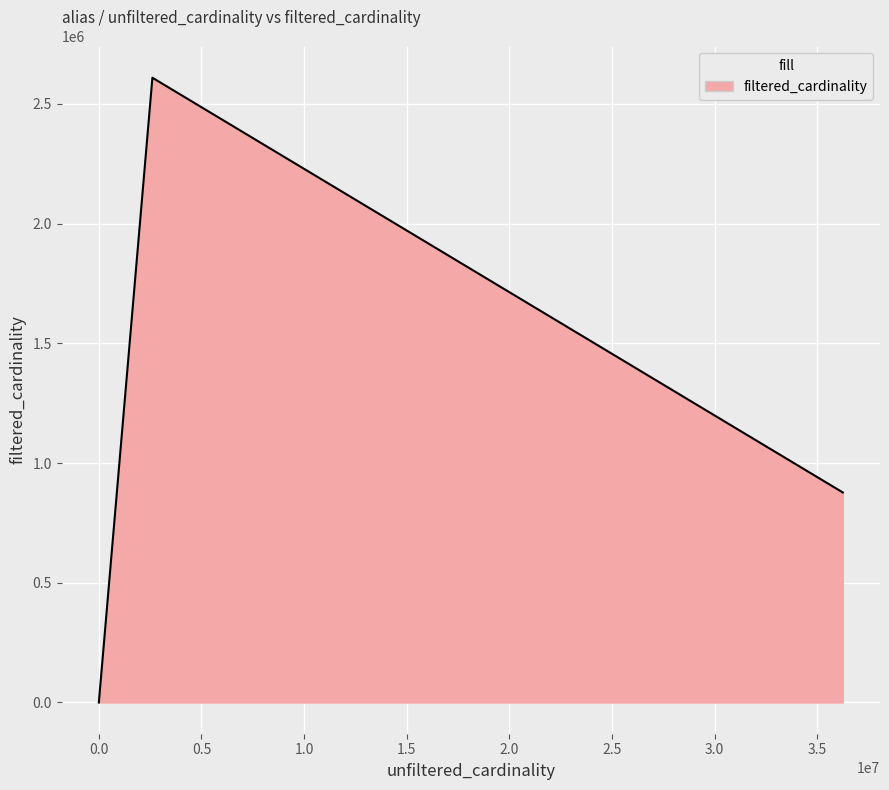

What is the difference between the maximum and minimum values?

2609128